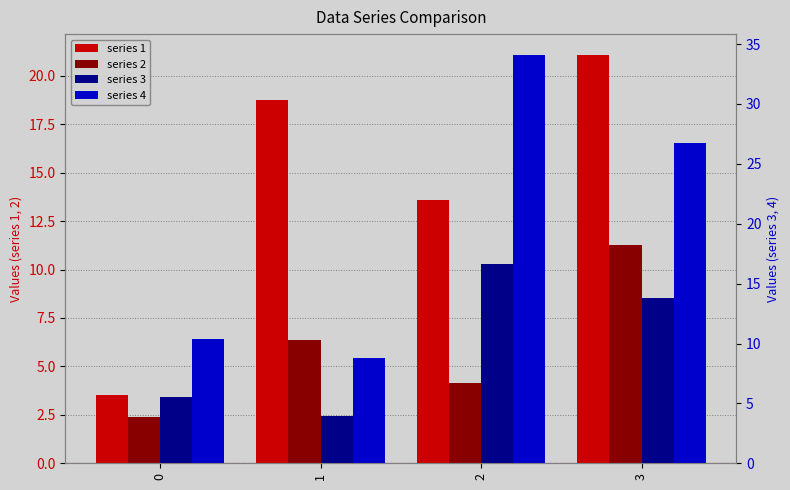

What is the sum of all 3 values?

39.9